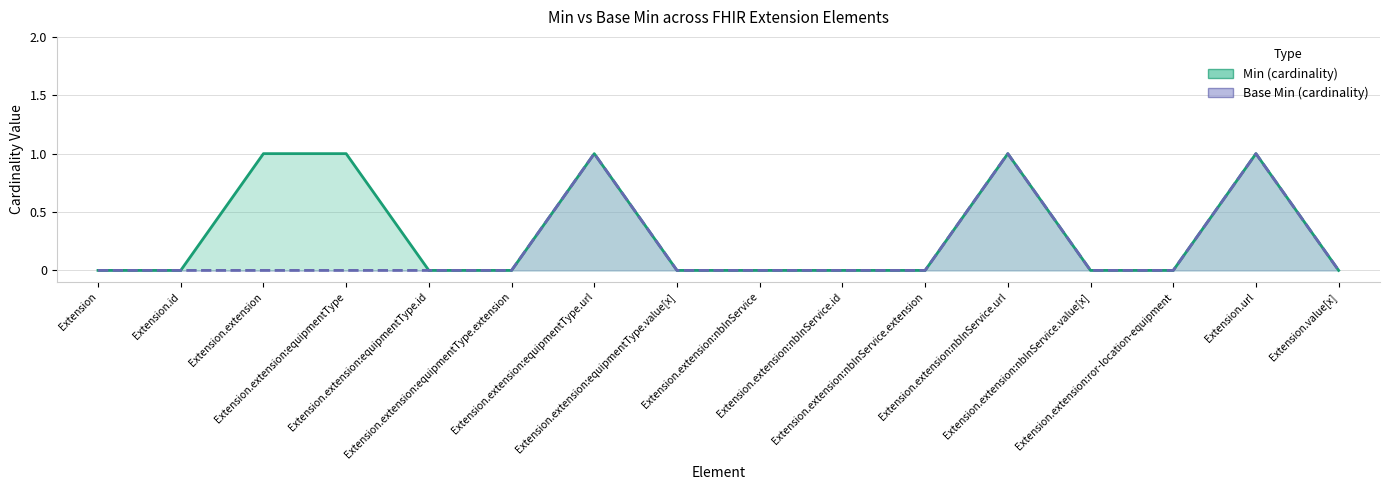

True or false: Min has more than 2 interior local peaks.

True